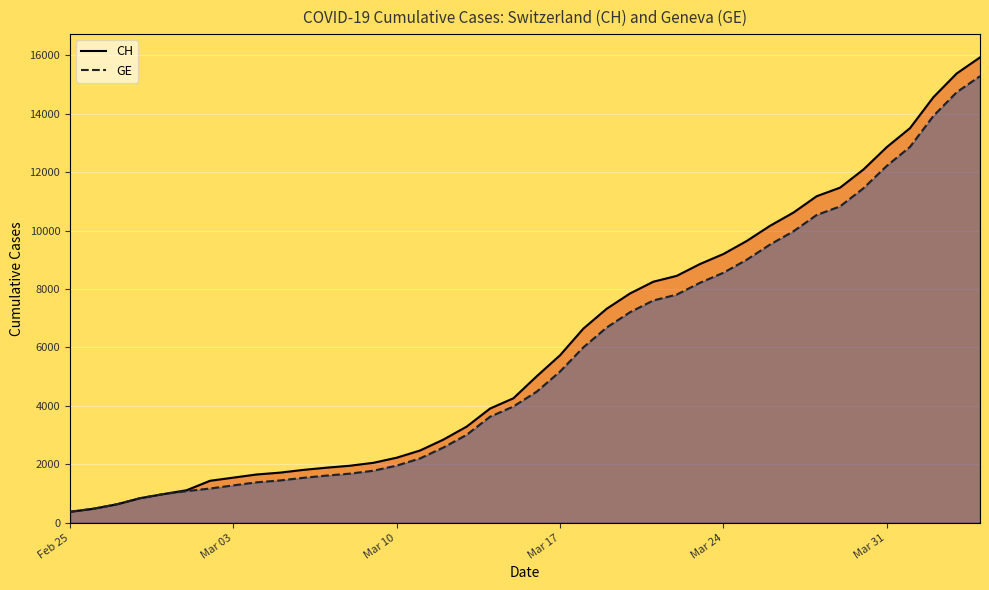

What is the maximum value for CH?

15926